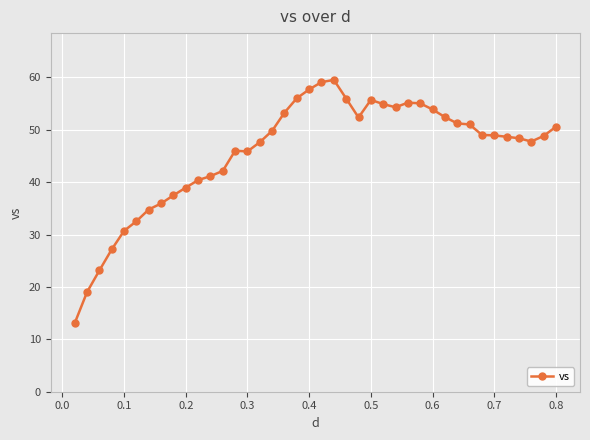

What is the minimum value shown in the chart?

13.1